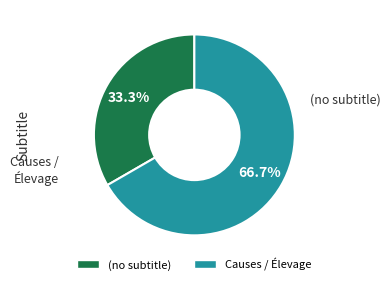

Does any single category account for the majority?

Yes